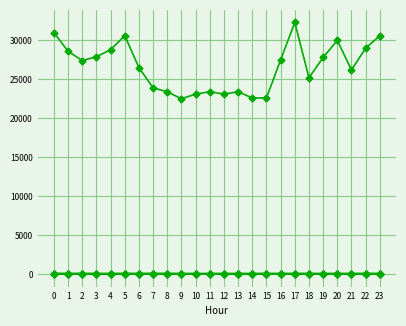

Does the chart have visible grid lines?

Yes